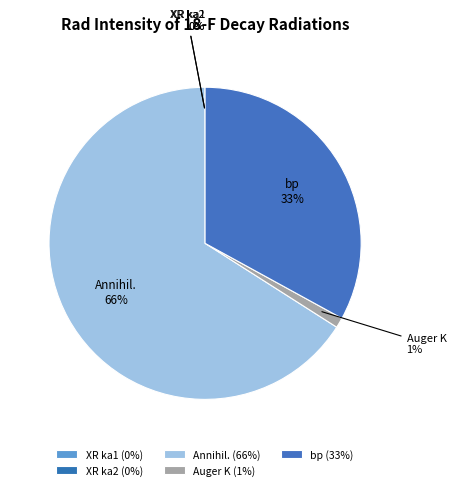

Between Annihil. and bp, which is larger?

Annihil.